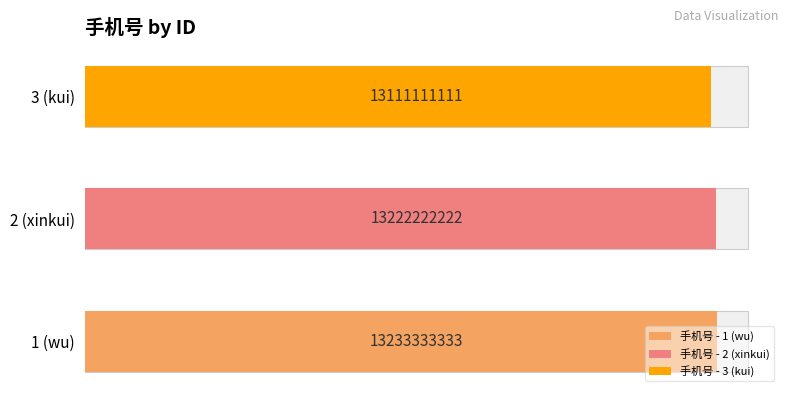

Which category has the highest value across all series?

1 (wu)